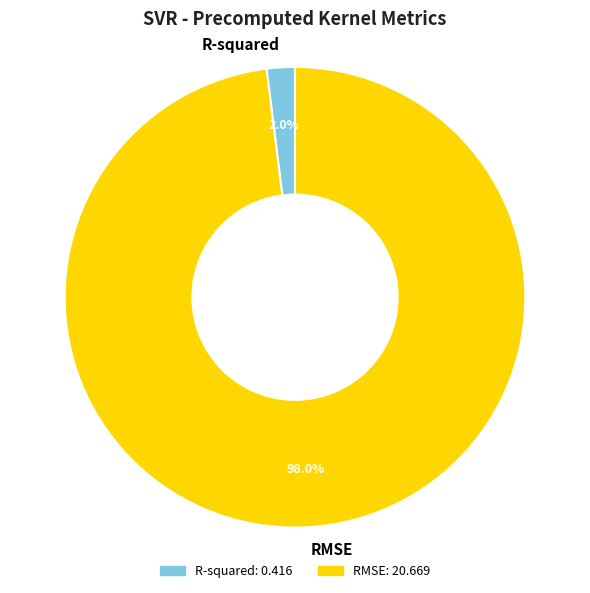

Which slice represents more than half of the pie?

RMSE